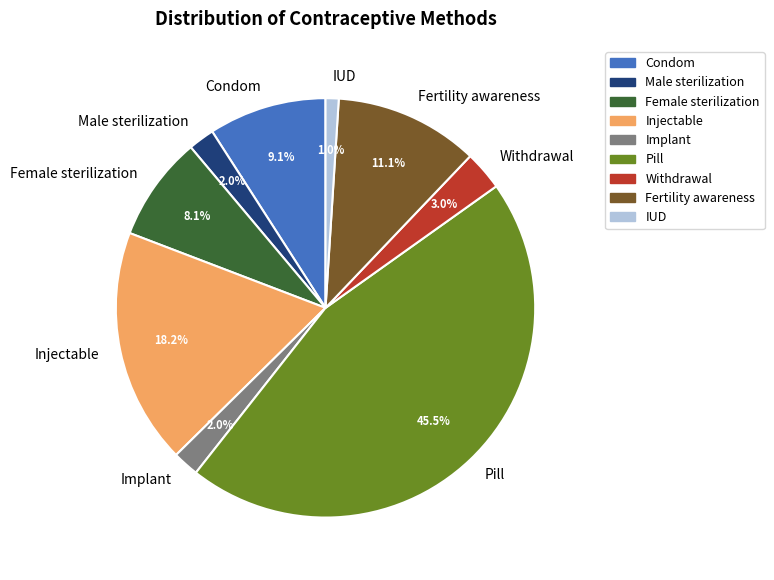

What portion of the pie excludes Female sterilization?

91.9%